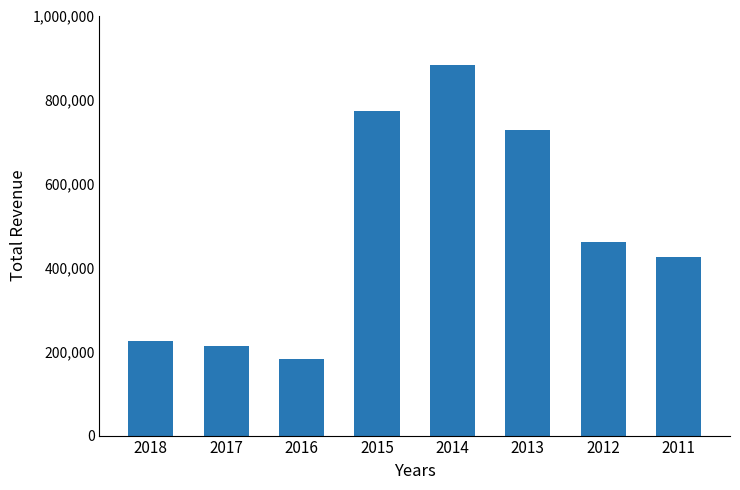

Is it true that the value at 2017 is 212800?

True